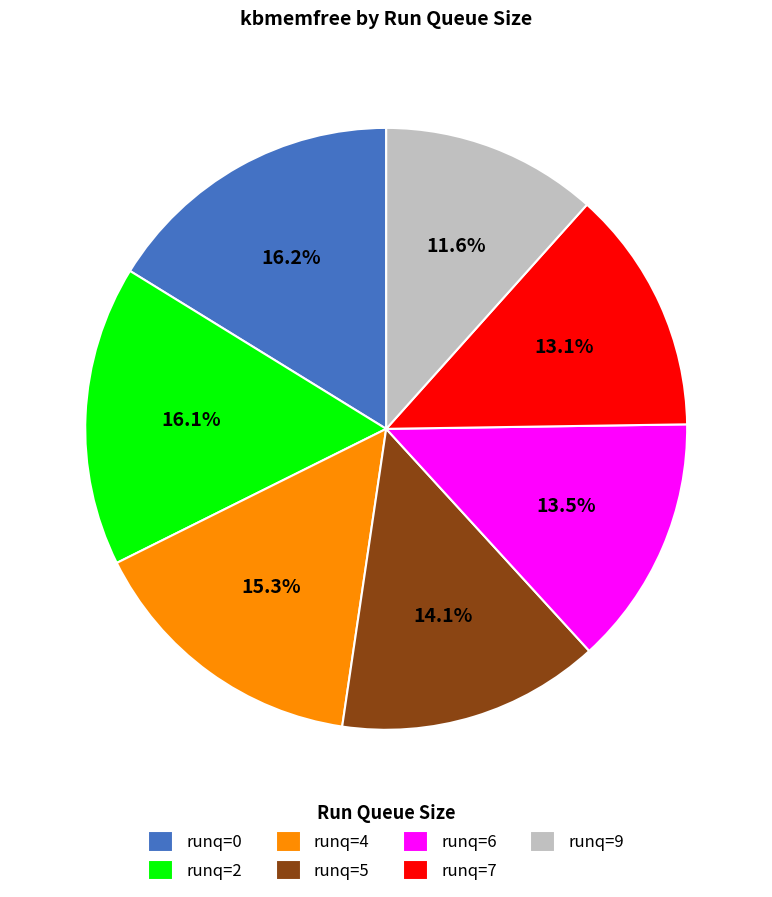

How many segments does this pie chart have?

7